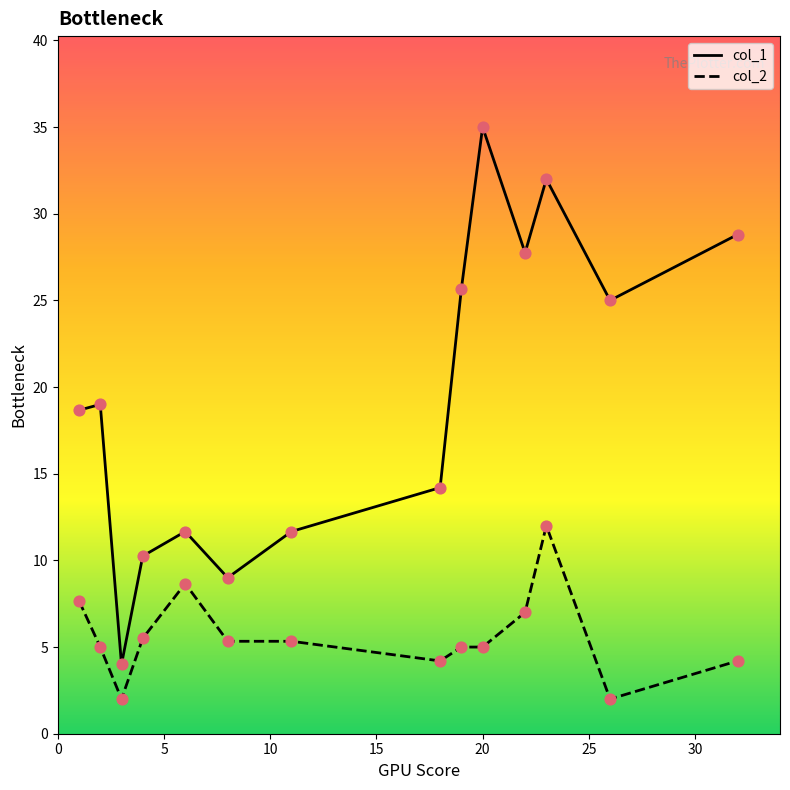

Which series reaches the minimum Y coordinate?

col_2